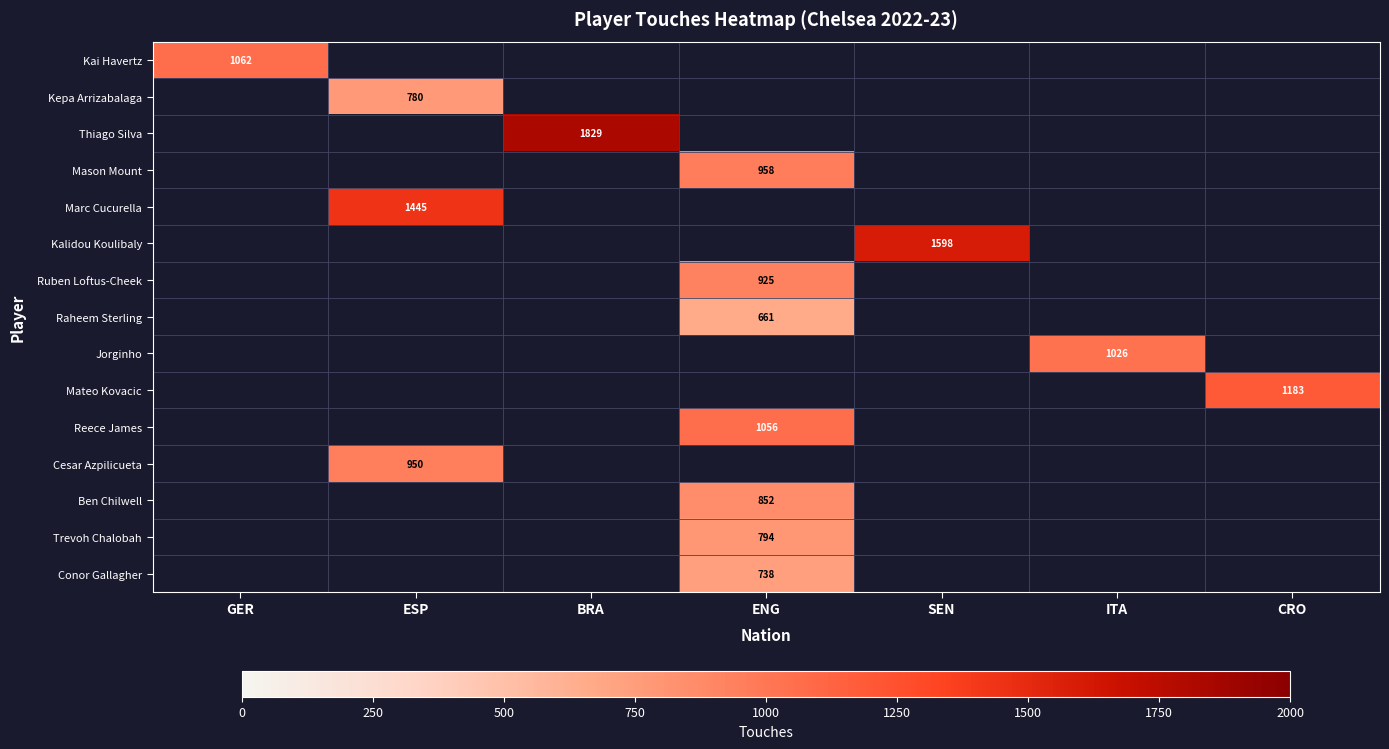

Is it true that Jorginho equals 1026 at ITA?

True